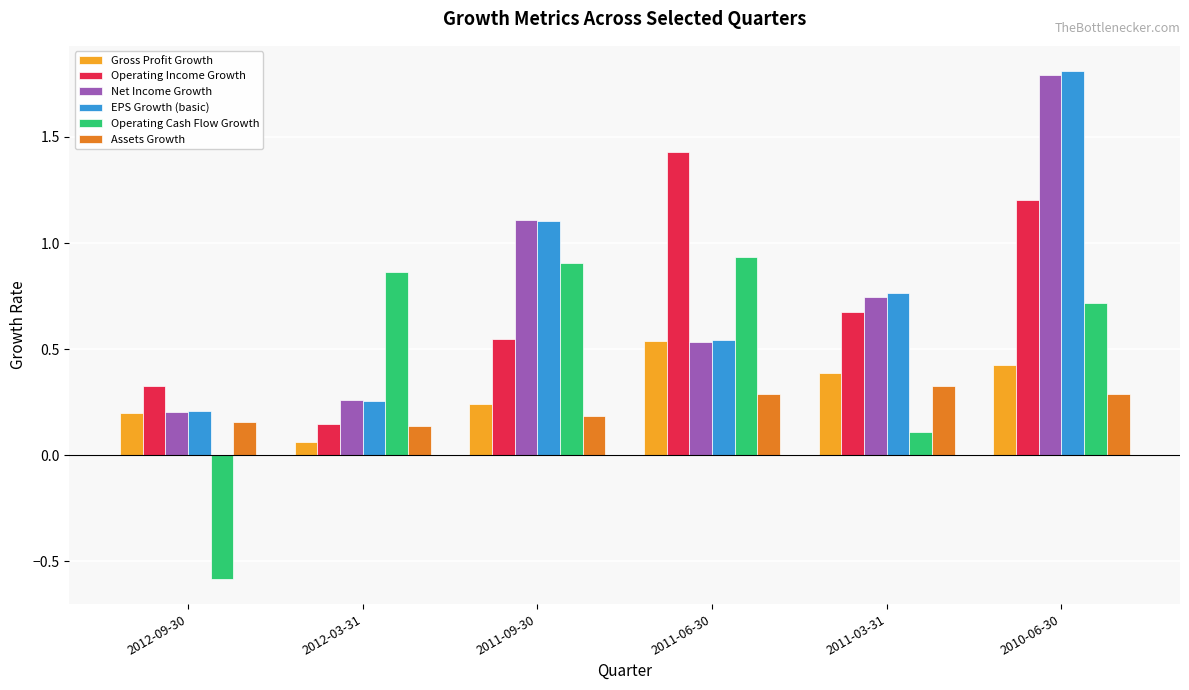

Which category has the lowest value across all series?

2012-09-30